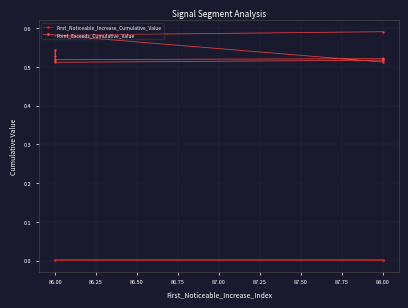

Reading left to right, list all the values displayed in this chart.

First_Noticeable_Increase_Cumulative_Value: 0.0	0.0	0.0	0.0	0.0	0.0	0.0	0.0	0.0	0.0
Point_Exceeds_Cumulative_Value: 0.6	0.6	0.5	0.5	0.5	0.5	0.5	0.5	0.5	0.5